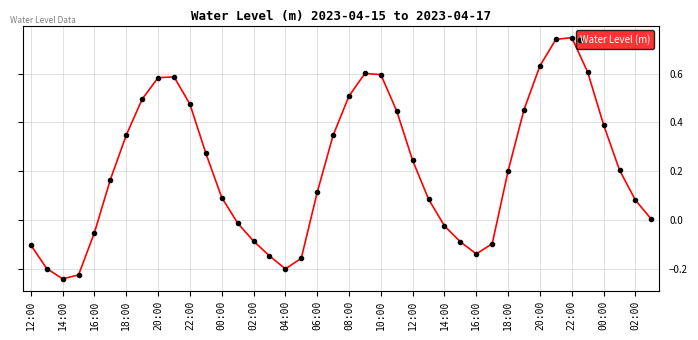

How many points are higher than both their immediate neighbors (excluding endpoints)?

3